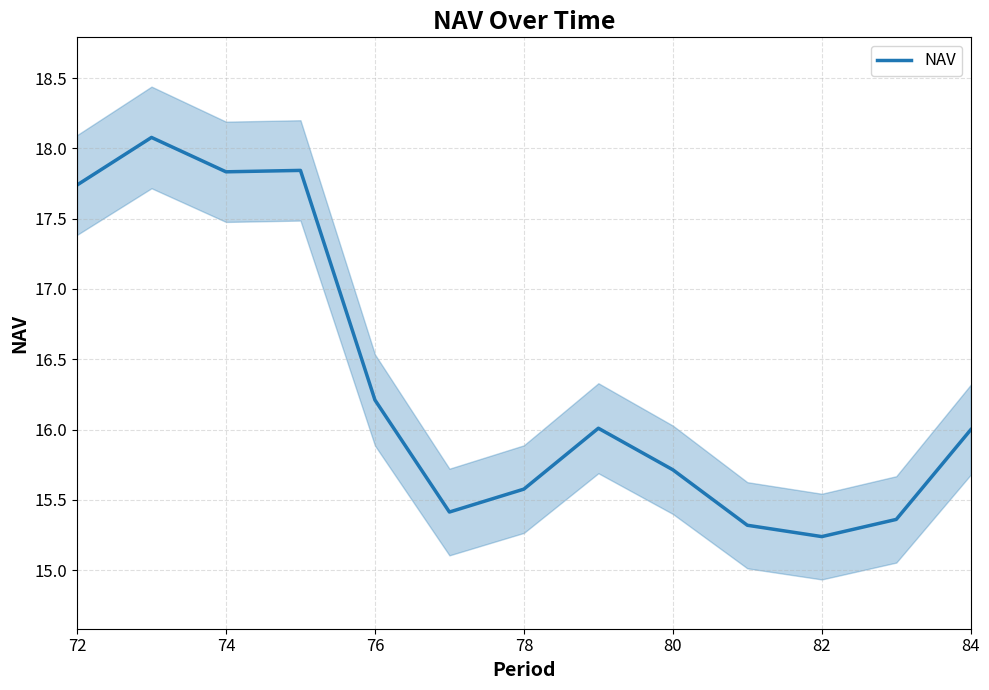

How many categories are shown in the chart?

13